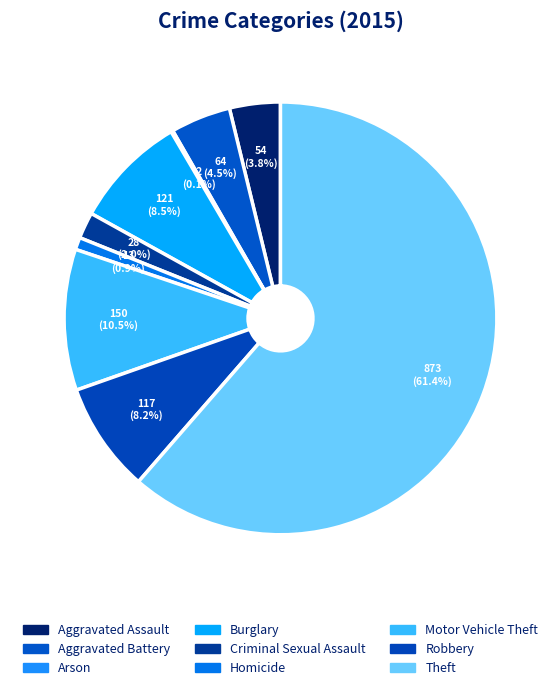

Is it true that Arson is 0% of the pie?

True